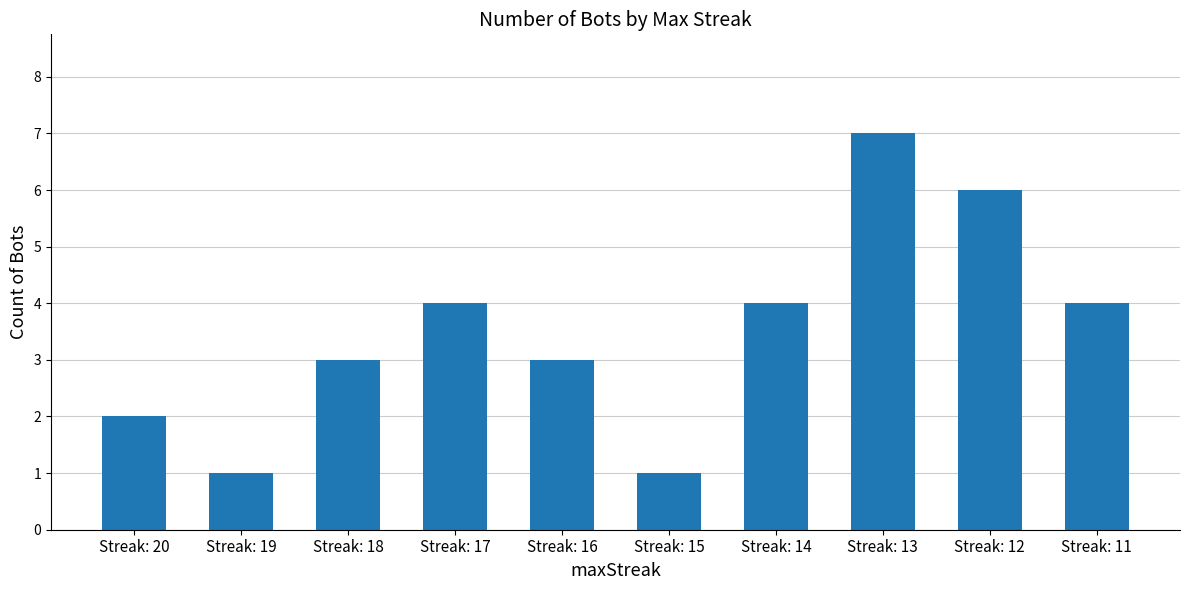

What is the average value?

4